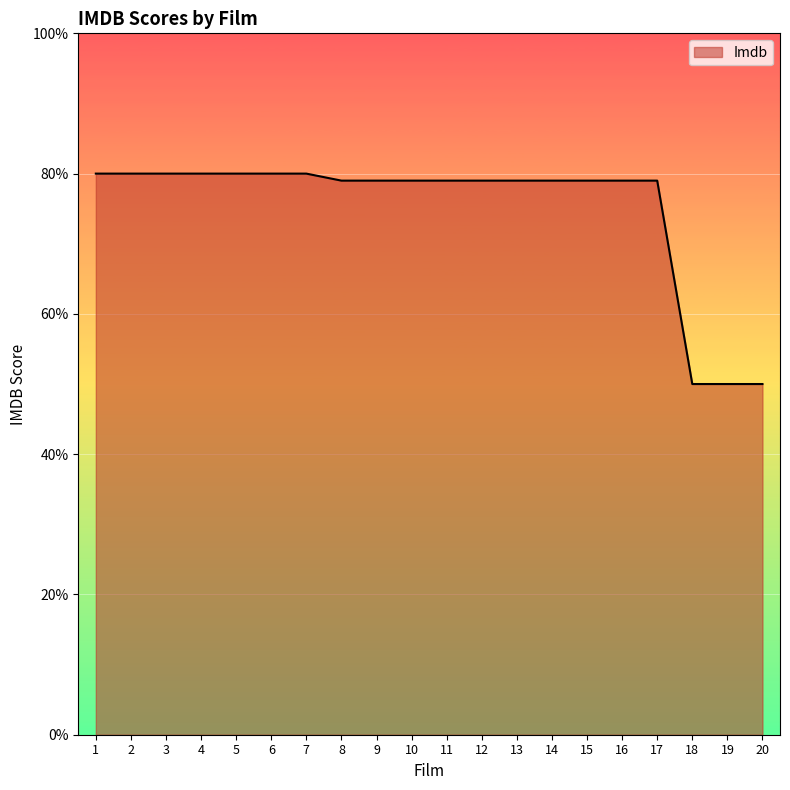

Reading right to left, what are all the values shown in this chart?

0.5	0.5	0.5	0.8	0.8	0.8	0.8	0.8	0.8	0.8	0.8	0.8	0.8	0.8	0.8	0.8	0.8	0.8	0.8	0.8